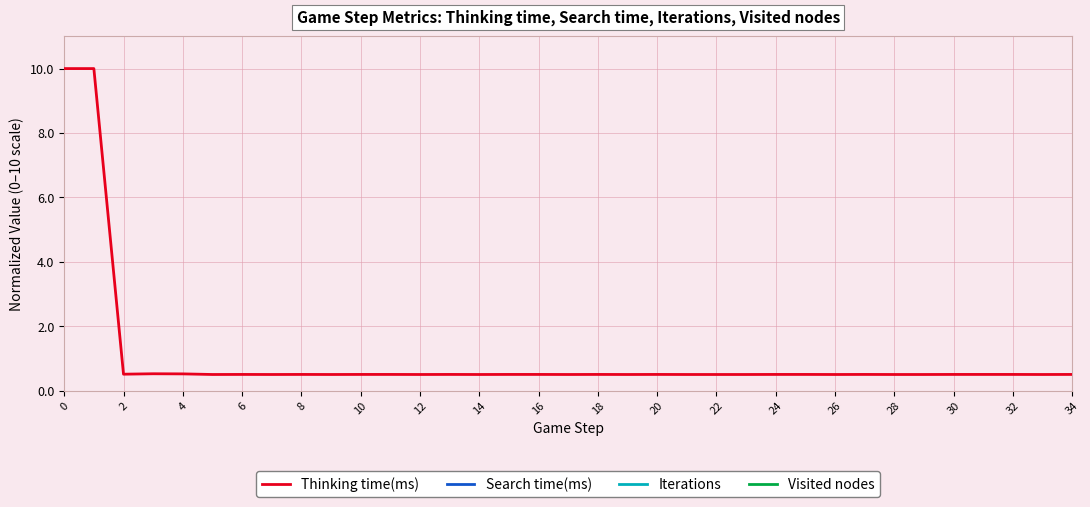

True or false: Visited nodes has more than 1 points higher than both neighbors.

False